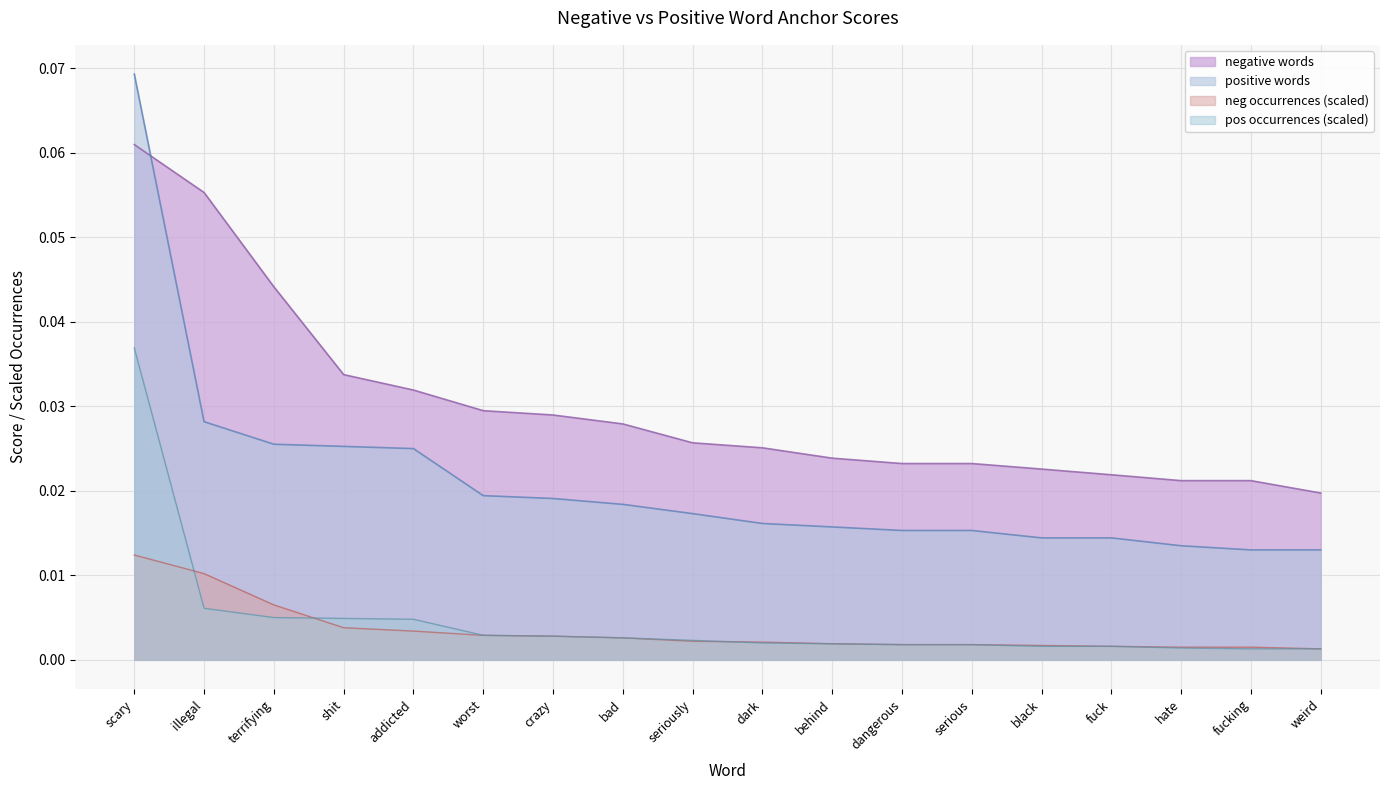

Reading left to right, list all the values displayed in this chart.

negative words: 0.1	0.1	0.0	0.0	0.0	0.0	0.0	0.0	0.0	0.0	0.0	0.0	0.0	0.0	0.0	0.0	0.0	0.0
positive words: 0.1	0.0	0.0	0.0	0.0	0.0	0.0	0.0	0.0	0.0	0.0	0.0	0.0	0.0	0.0	0.0	0.0	0.0
neg occurrences: 0.0	0.0	0.0	0.0	0.0	0.0	0.0	0.0	0.0	0.0	0.0	0.0	0.0	0.0	0.0	0.0	0.0	0.0
pos occurrences: 0.0	0.0	0.0	0.0	0.0	0.0	0.0	0.0	0.0	0.0	0.0	0.0	0.0	0.0	0.0	0.0	0.0	0.0